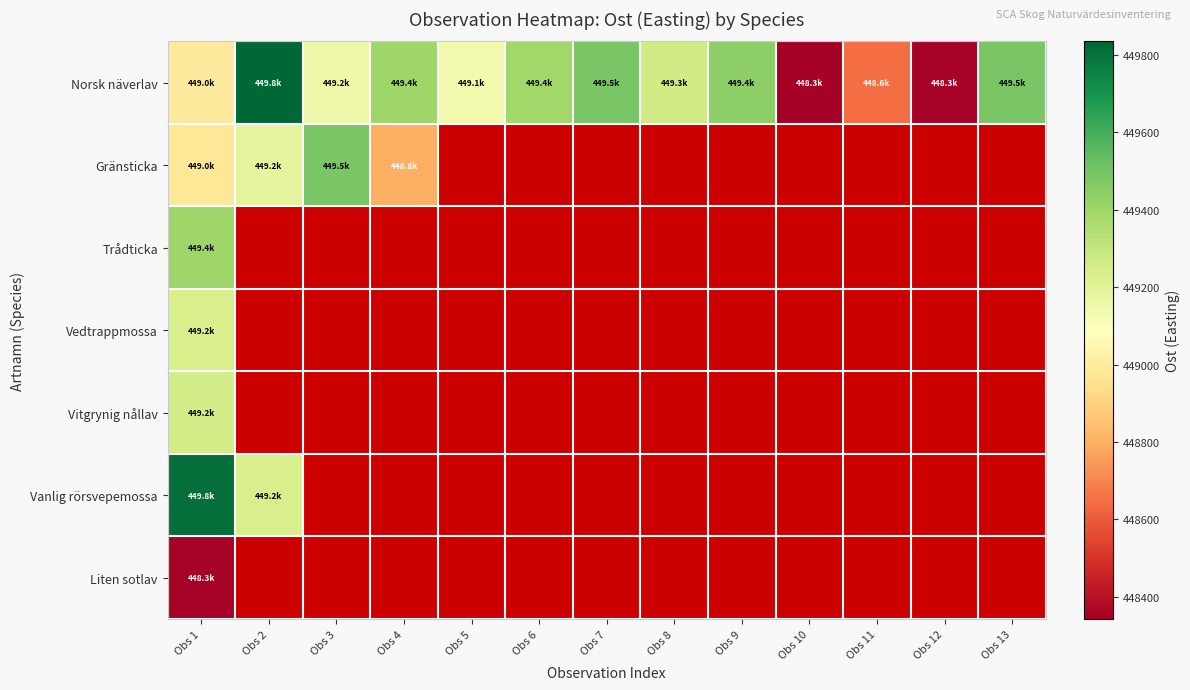

What is the minimum value for Norsk näverlav?

448343.5